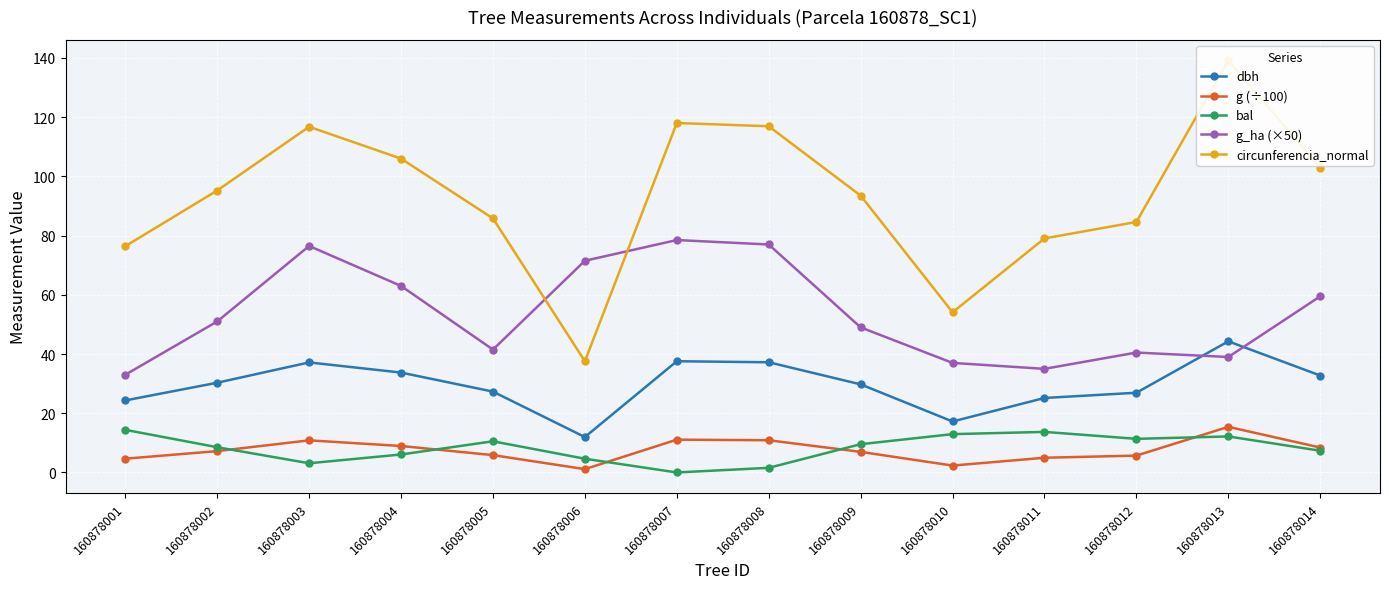

True or false: g_ha (×50) and g (÷100) intersect in this chart.

False